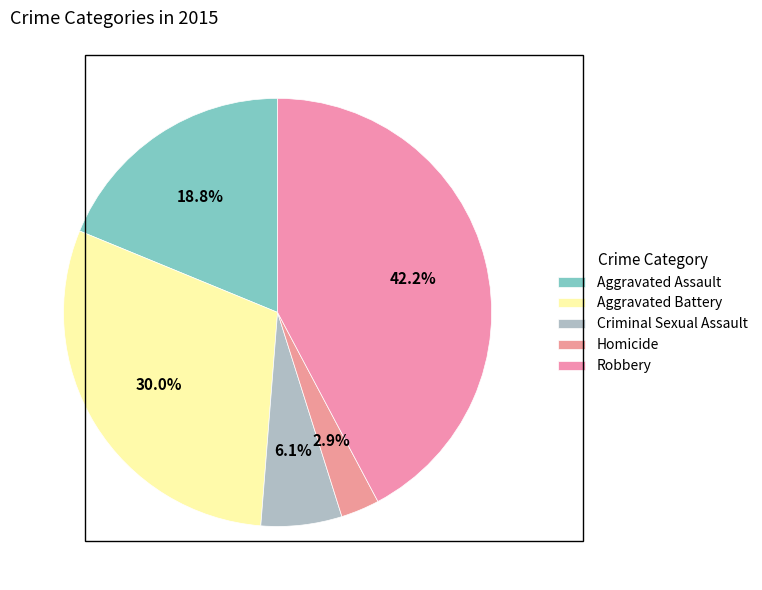

How much of the chart is everything except Homicide?

97.1%